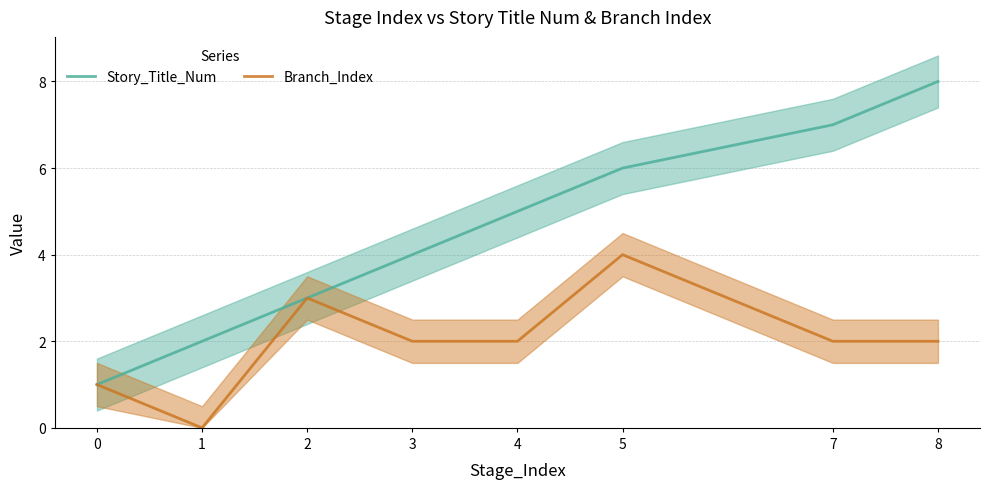

The Branch_Index series shows 2 at 8. True or false?

True